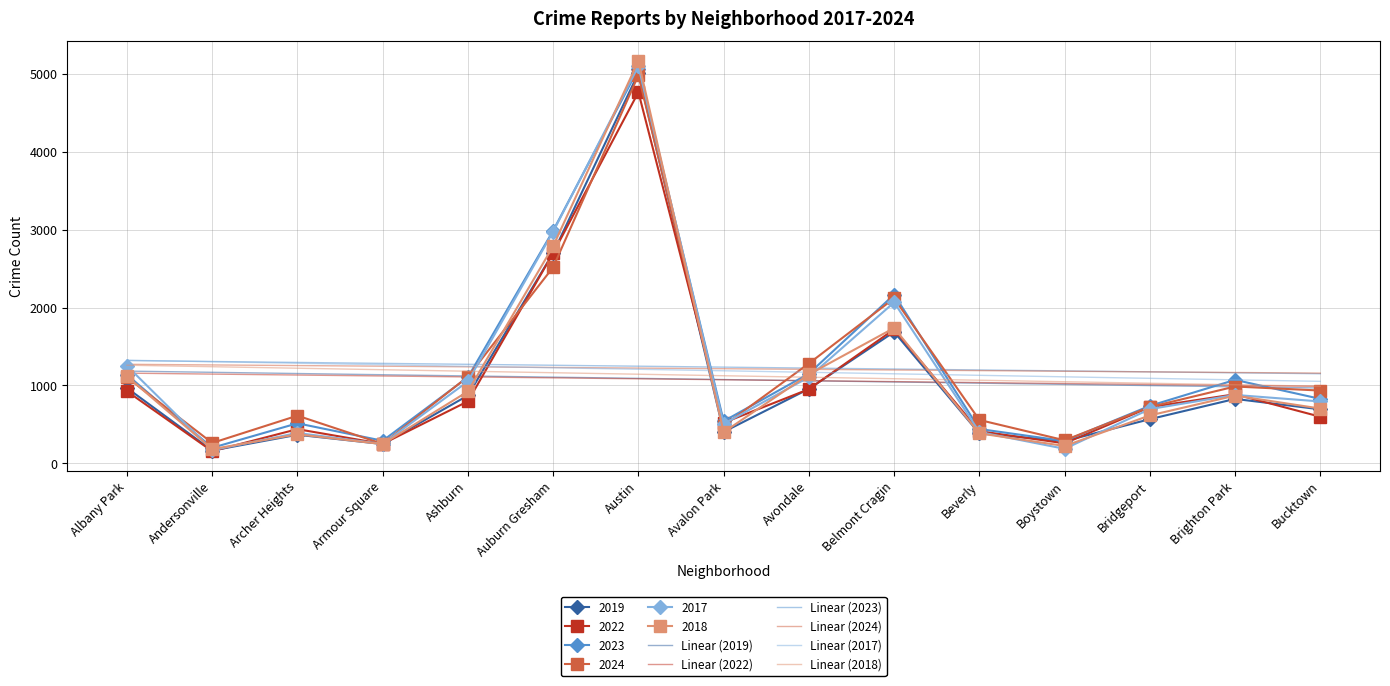

Which series has the widest spread of values?

2018